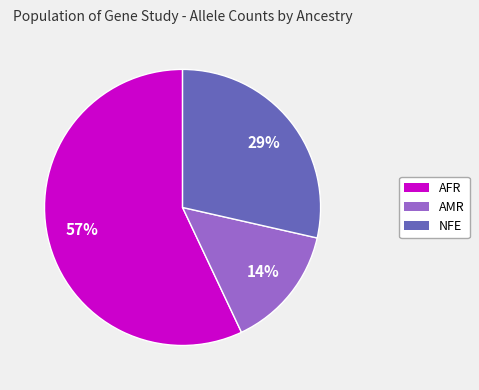

How many slices are in this pie chart?

3